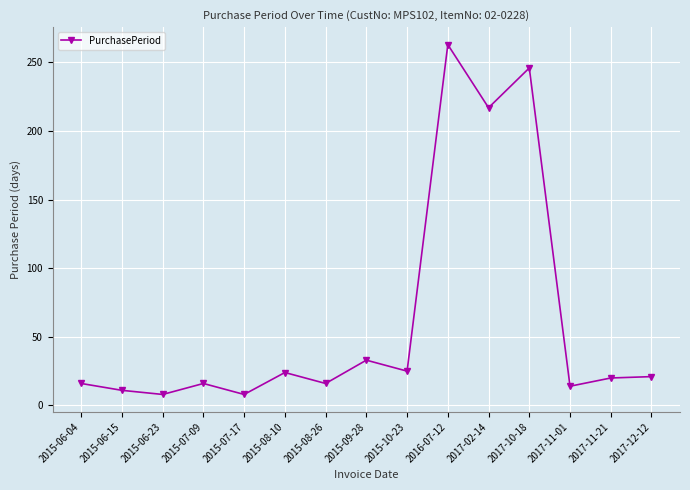

Approximately how many times larger is the value at 2015-06-23 compared to 2015-10-23?

0.3